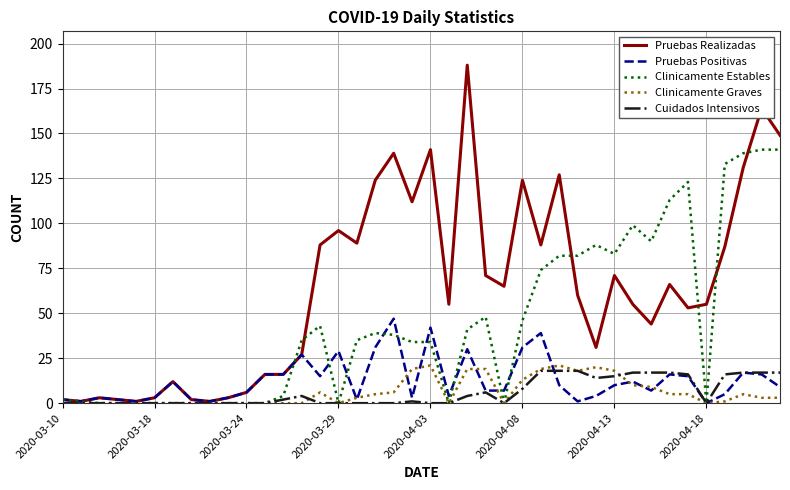

Which series has the largest range (max minus min)?

Pruebas Realizadas